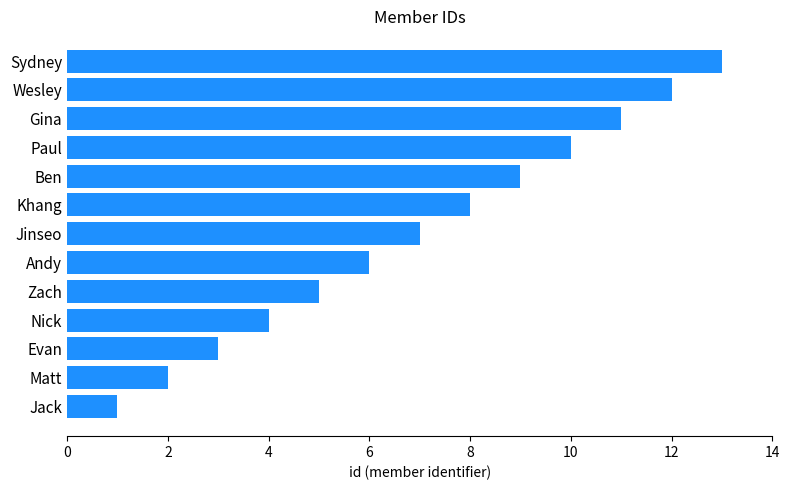

What is the difference between the maximum and minimum values?

12